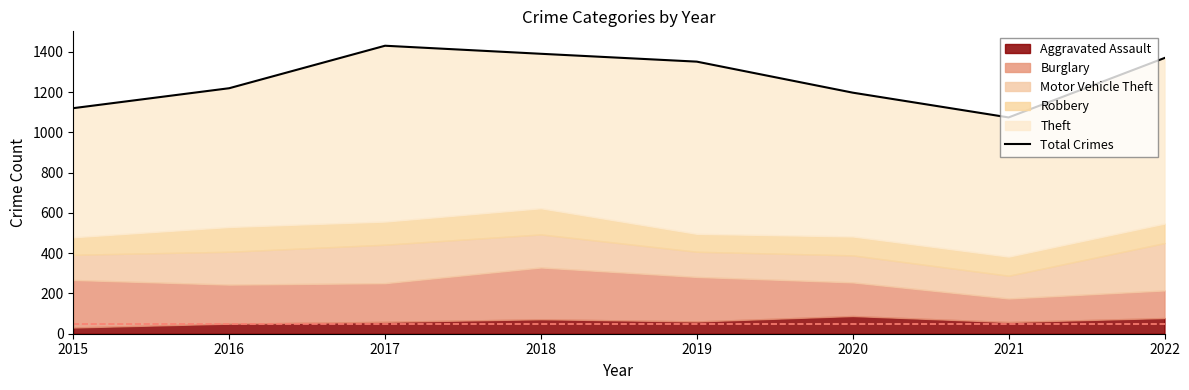

What is the approximate value at 2017?

1430